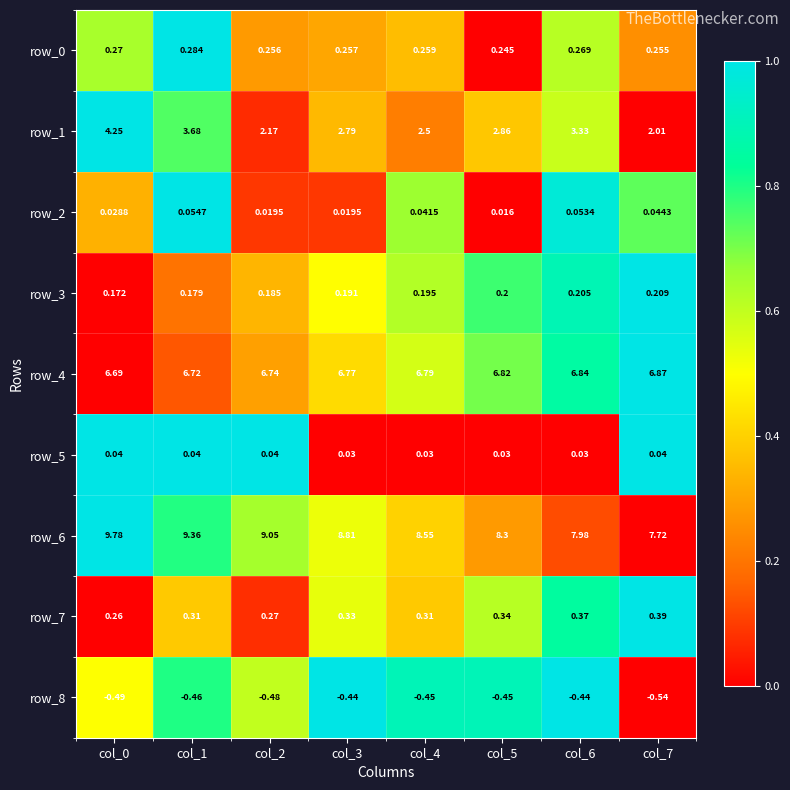

Count the number of categories in the chart.

8